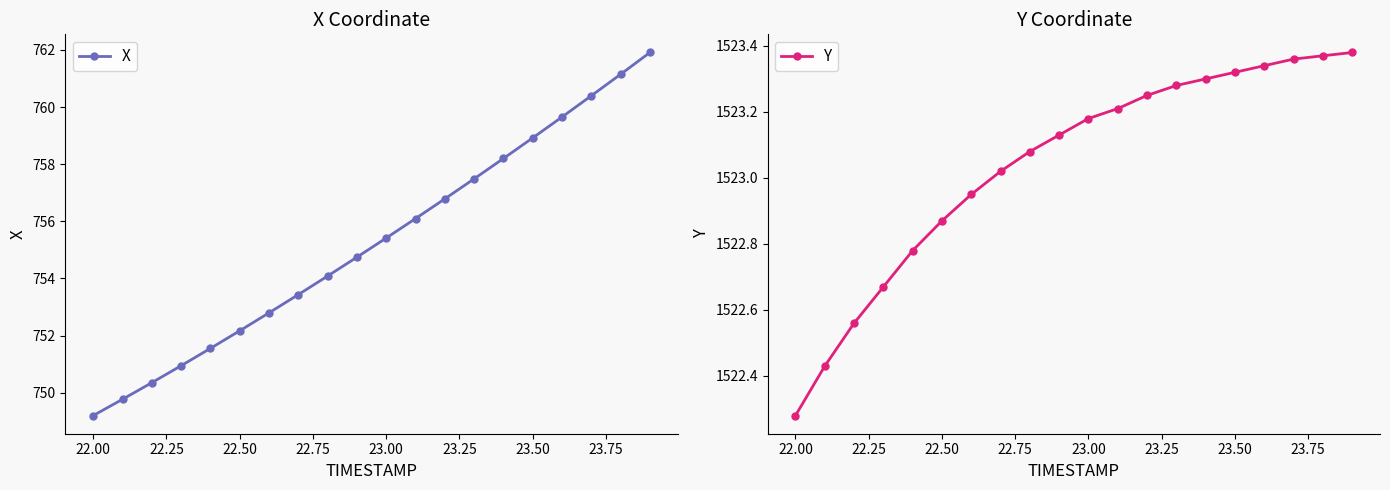

True or false: Y has more than 2 points higher than both neighbors.

False